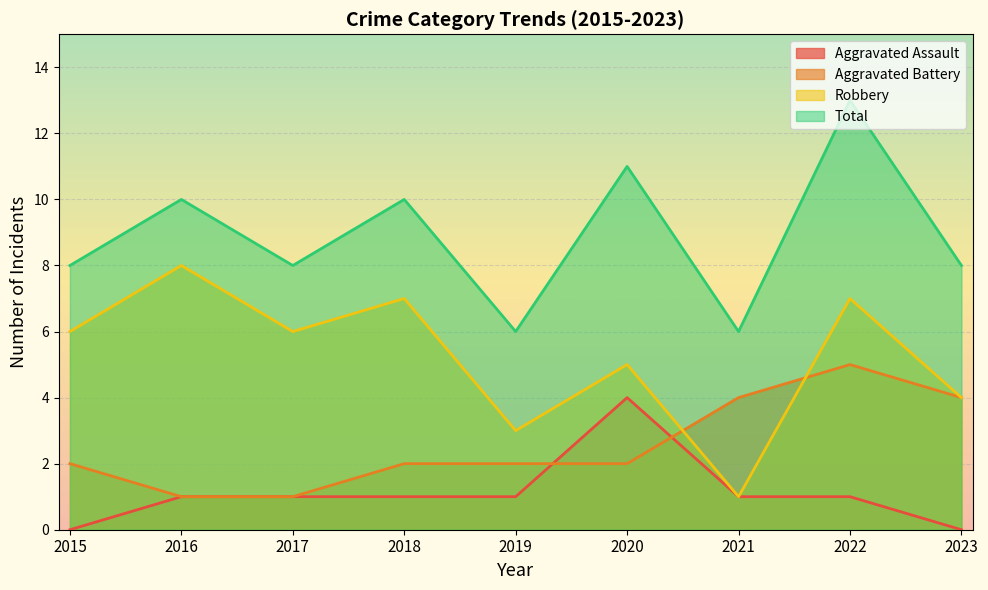

What is the difference between the maximum and minimum values in the Robbery series?

7